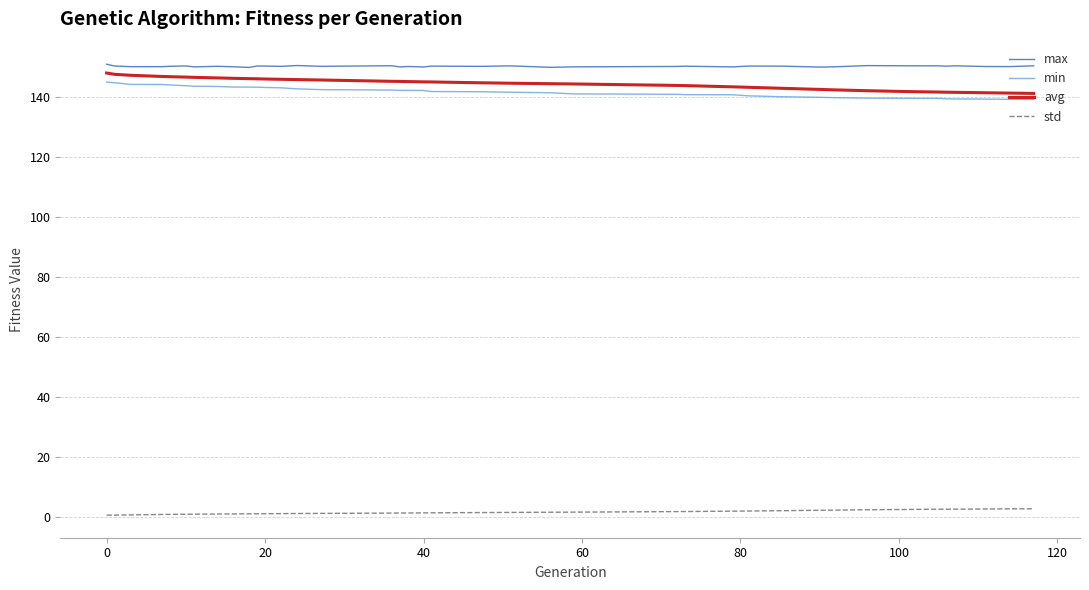

True or false: min and std intersect in this chart.

False